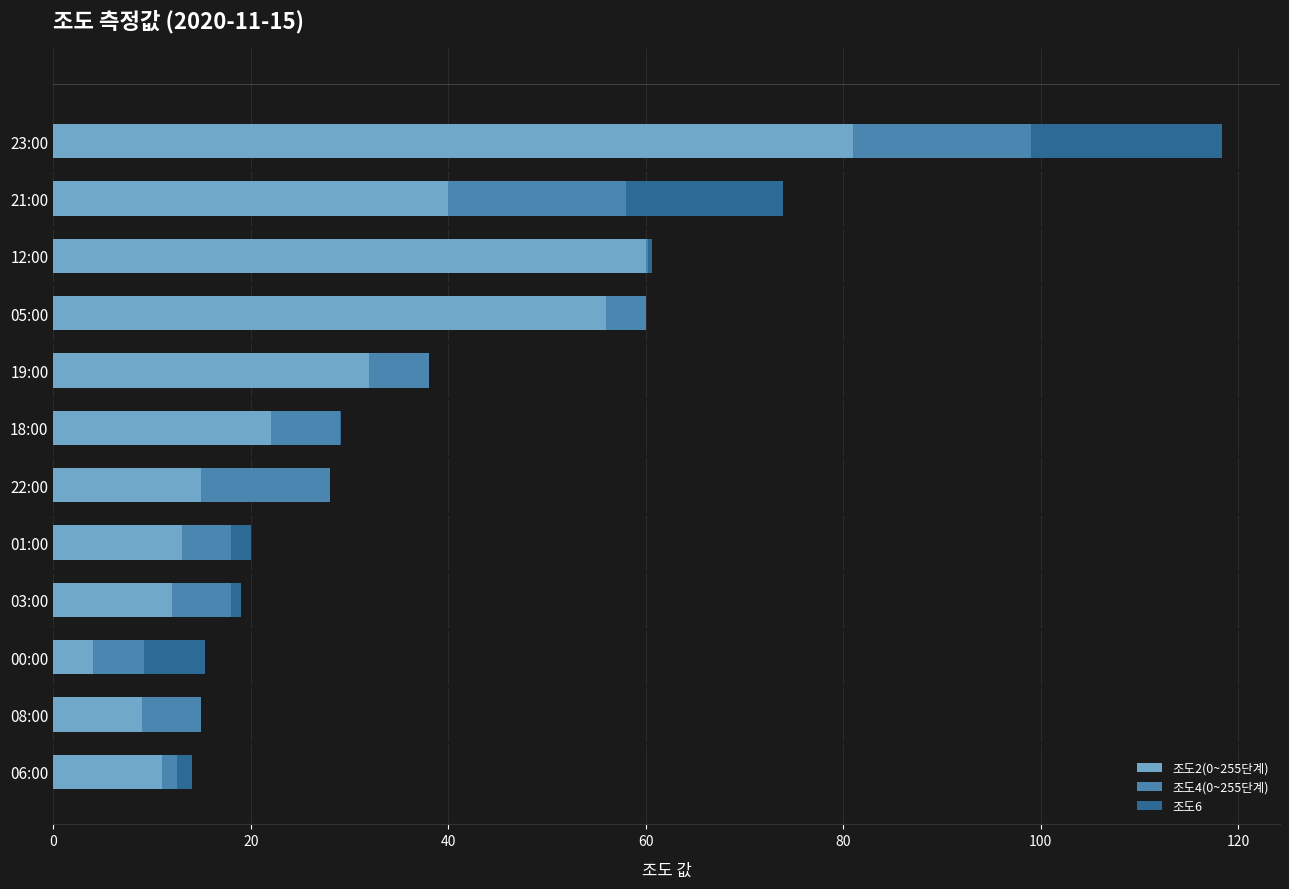

Is it true that 조도2(0~255단계) equals 36.9 at 18:00?

False